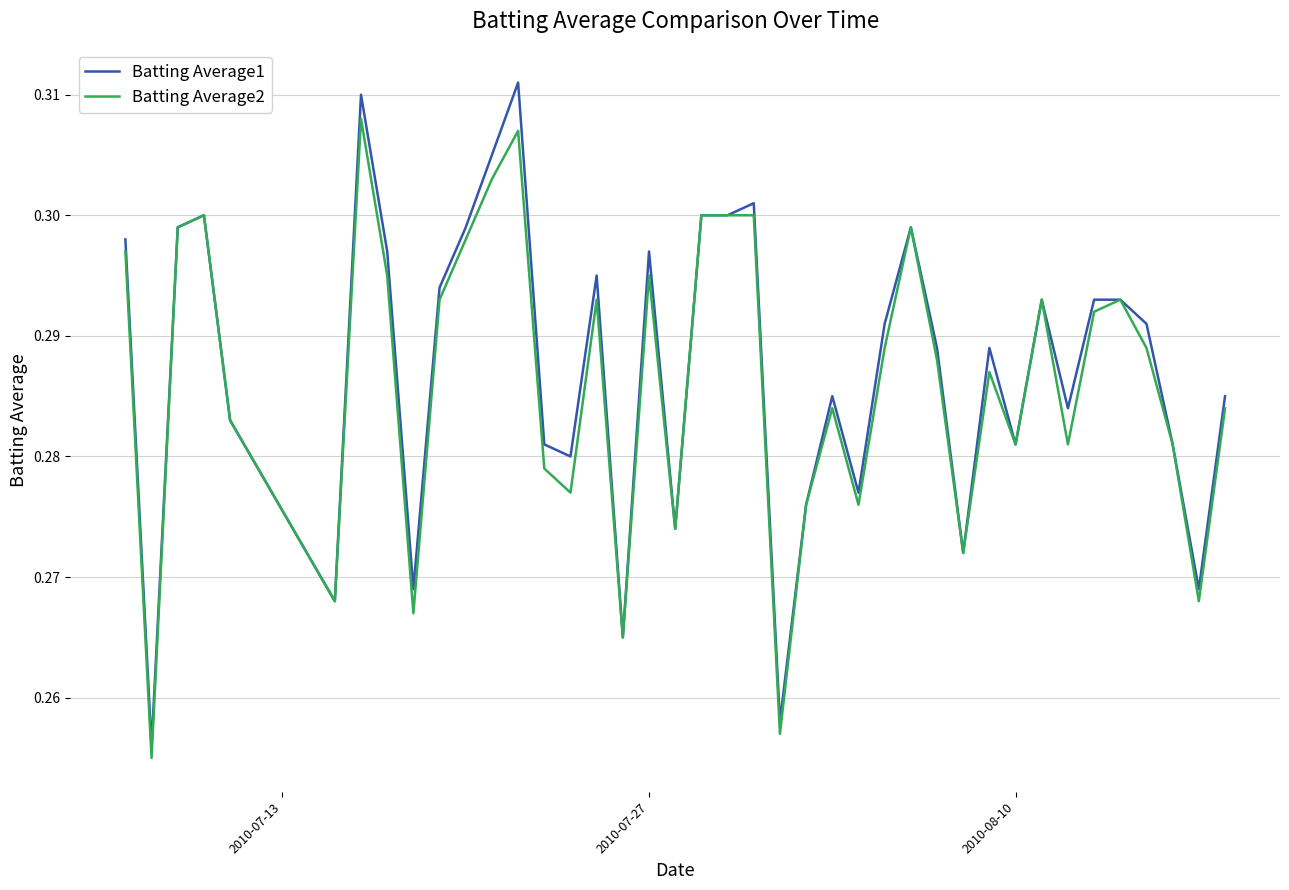

Which series has the widest spread of values?

Batting Average1